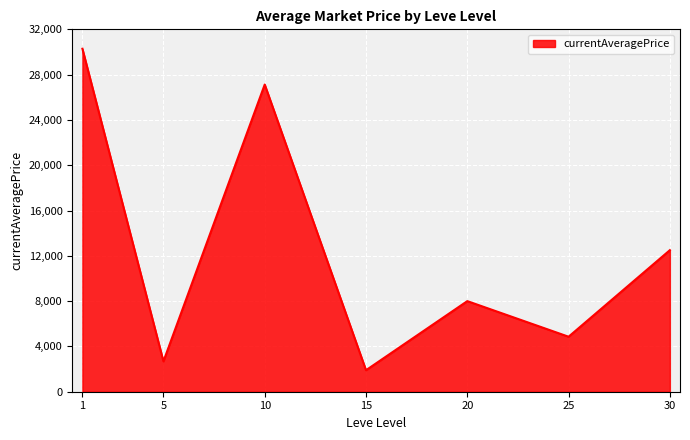

The value at 25 is 4856.3. True or false?

True